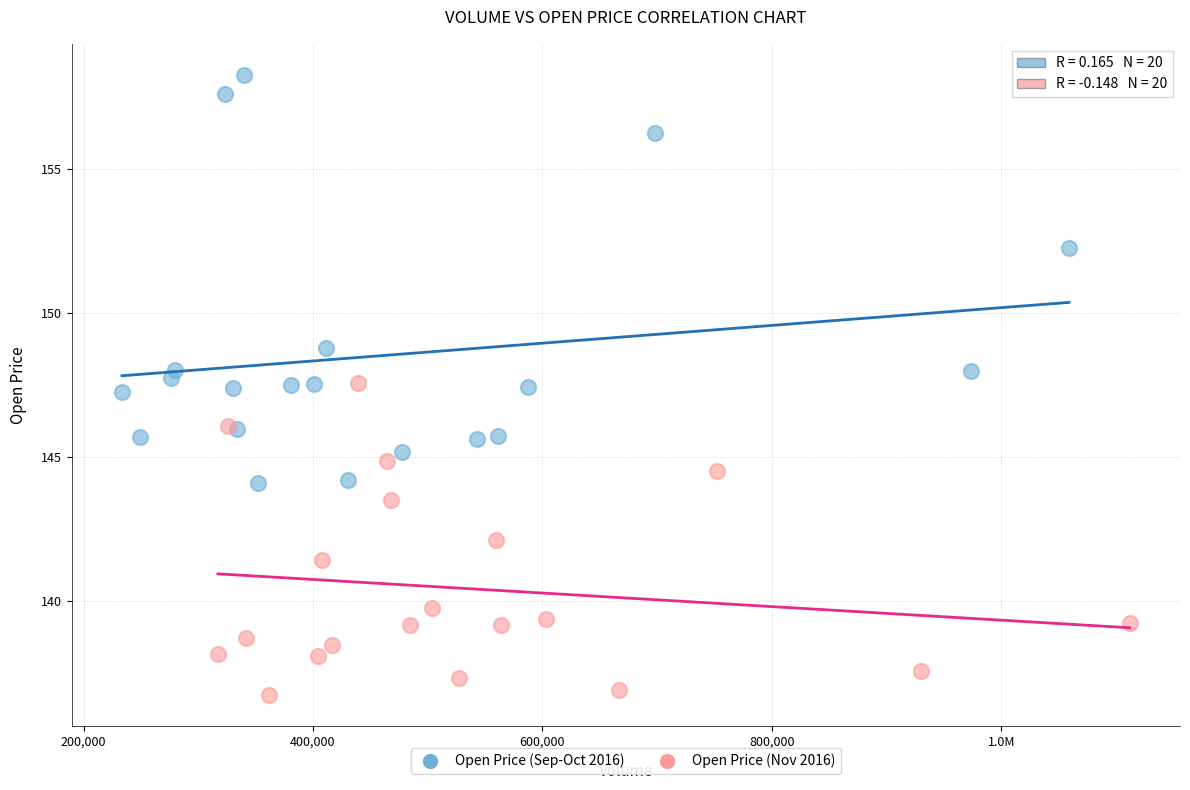

What are all the series names shown in the legend?

Open Price (Sep-Oct 2016), Open Price (Nov 2016)